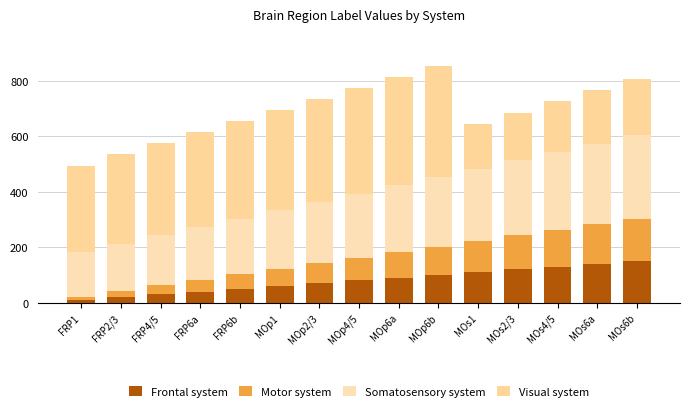

Is it true that Visual system equals 401 at MOp6b?

True